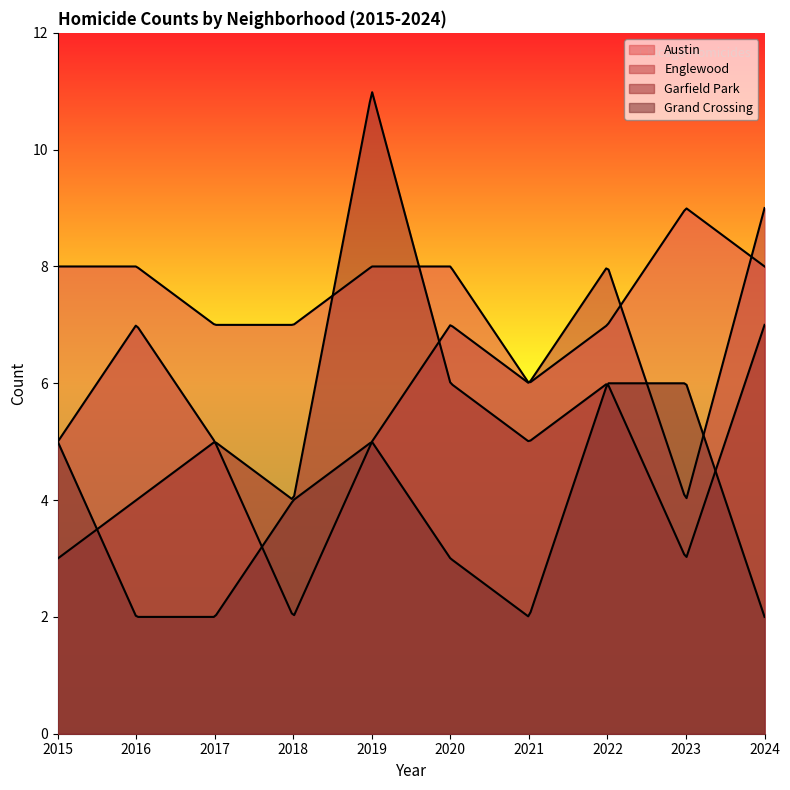

Is it true that Englewood equals 4 at 2023?

True